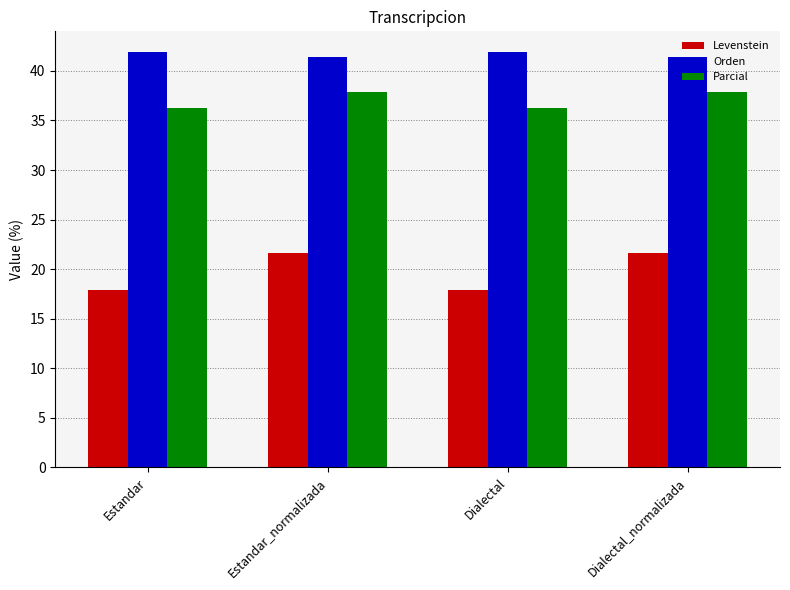

Are the bars grouped side by side (vs. stacked)?

Yes